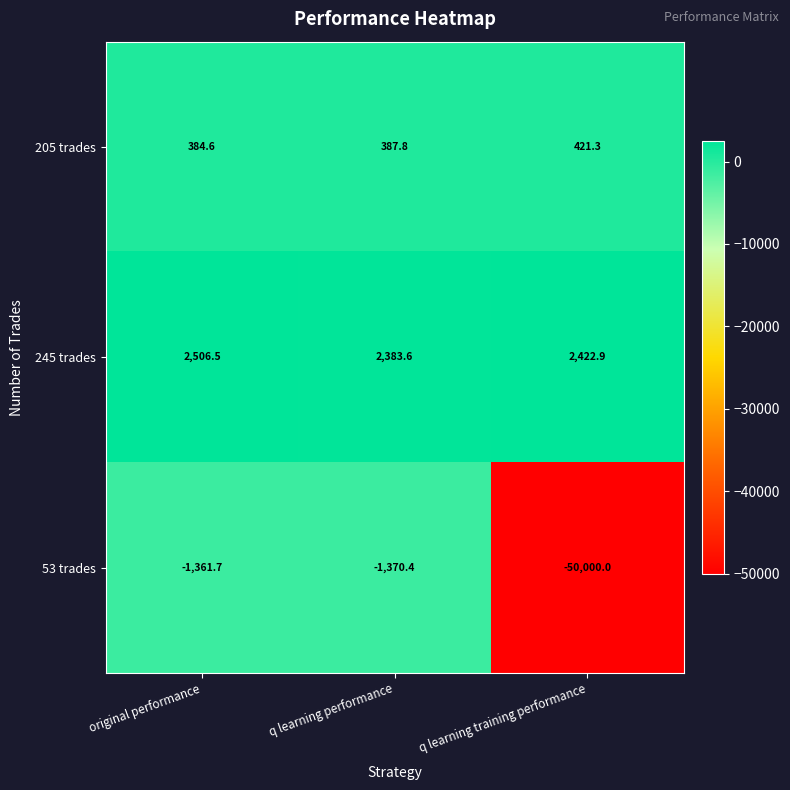

Is it true that 53 trades equals -50000.0 at q learning training performance?

True